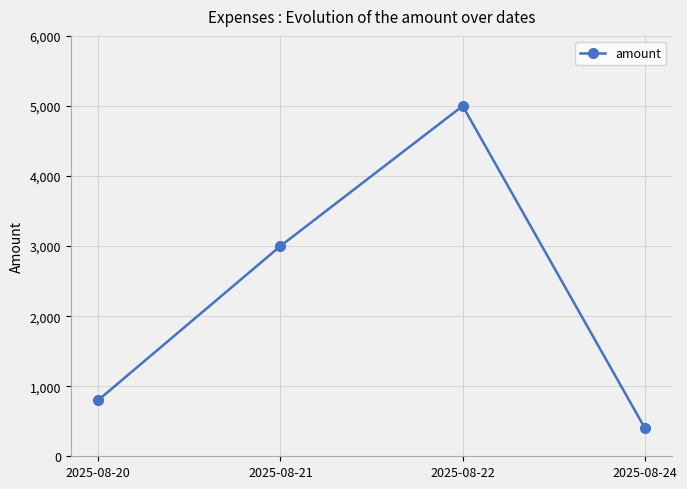

How many points are higher than both their immediate neighbors (excluding endpoints)?

1